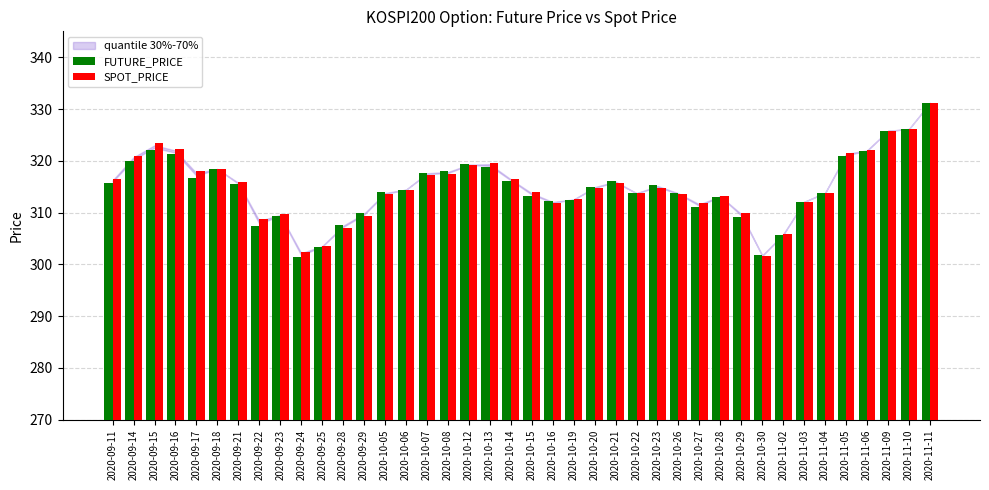

What value does the SPOT_PRICE series have at 2020-10-19?

312.6